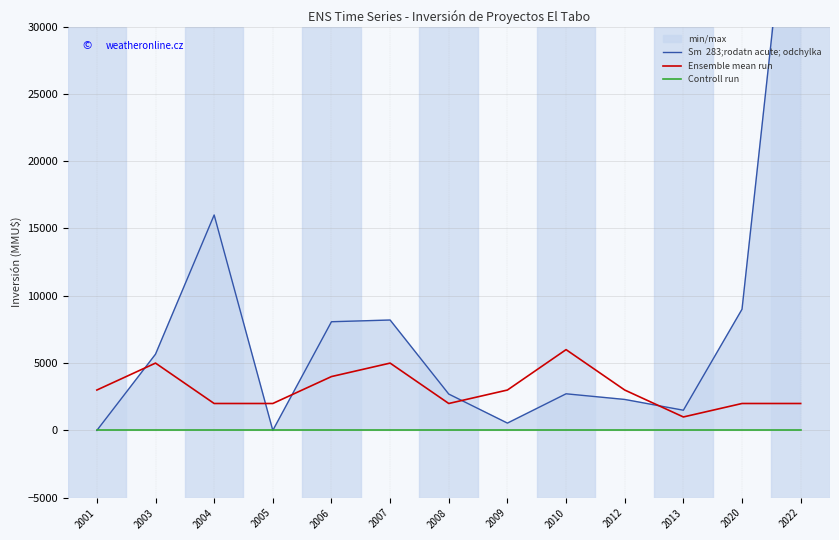

Which series has the largest range (max minus min)?

Sm  283;rodatn acute; odchylka